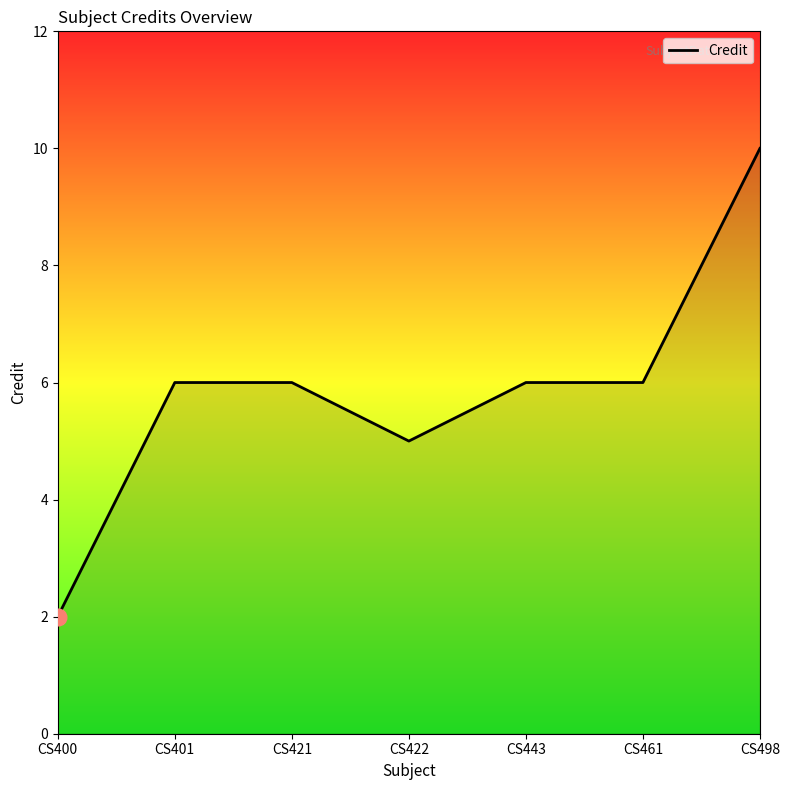

At which category does the data reach its first local valley?

CS422